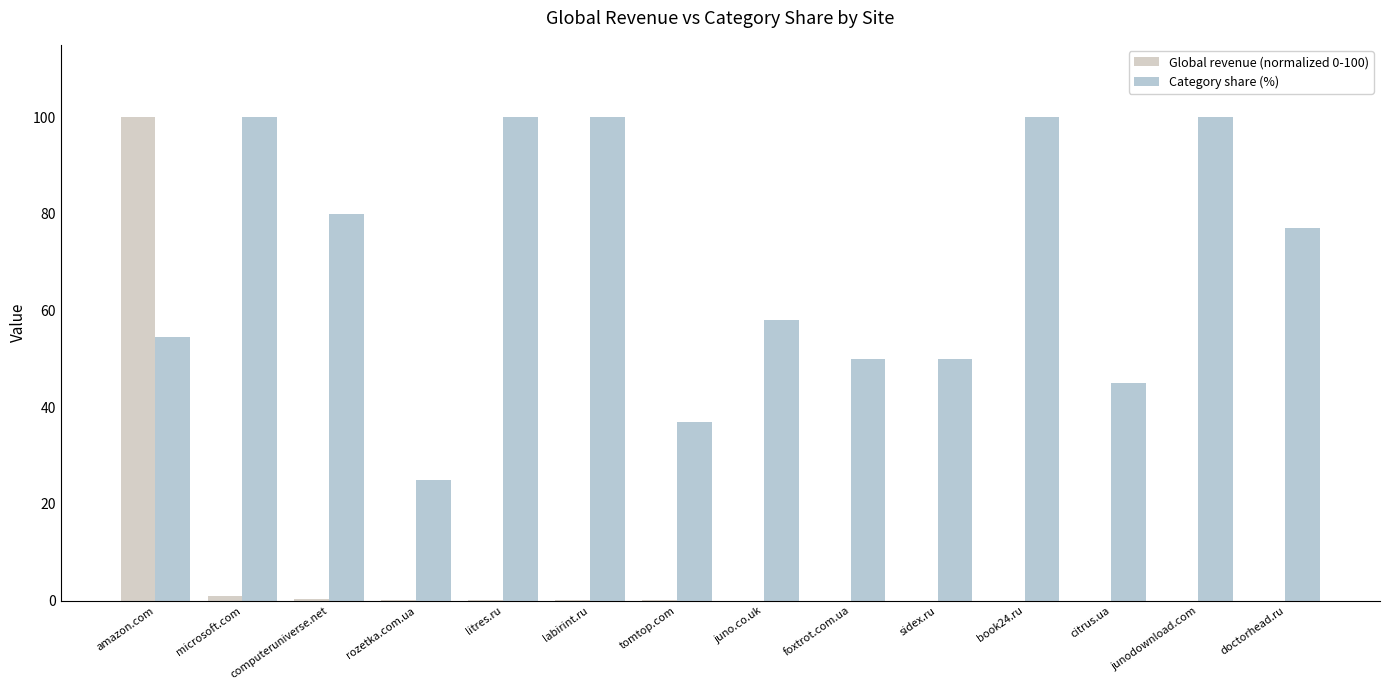

What is the greatest value displayed?

100.0